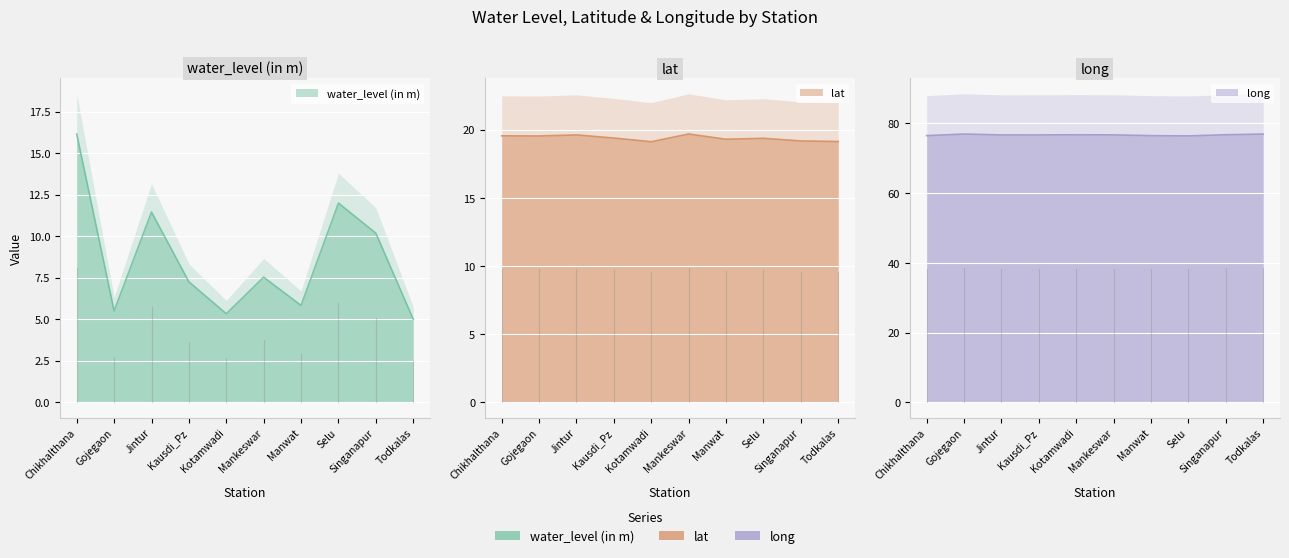

What is the label of the 7th point from the right?

Kausdi_Pz